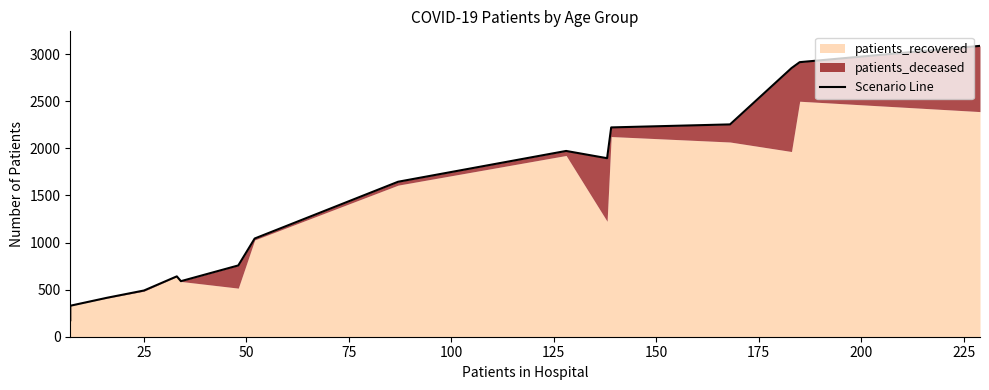

How many points are lower than both their immediate neighbors (excluding endpoints)?

2